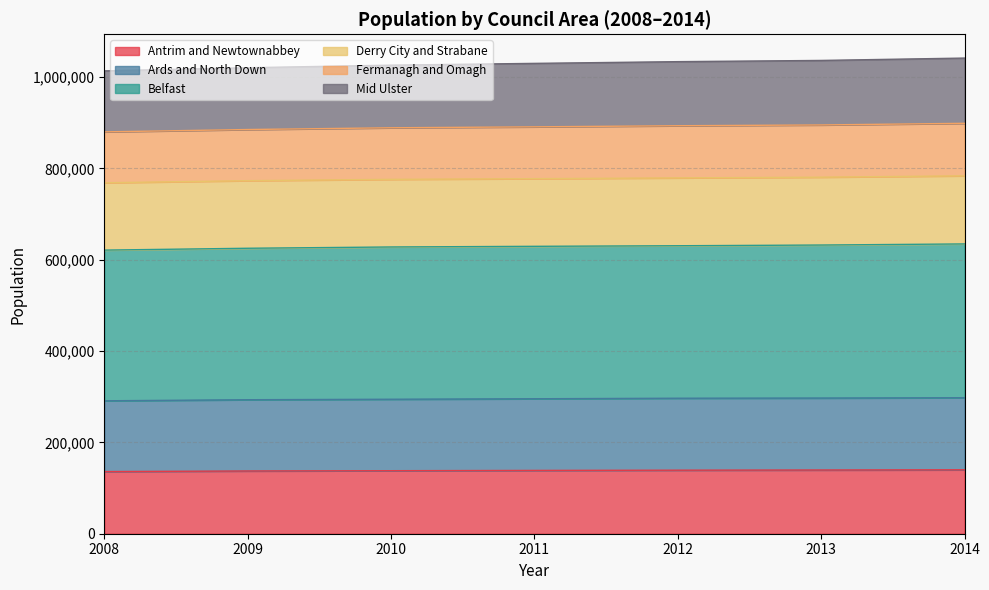

What is the minimum value shown in the chart?

136122